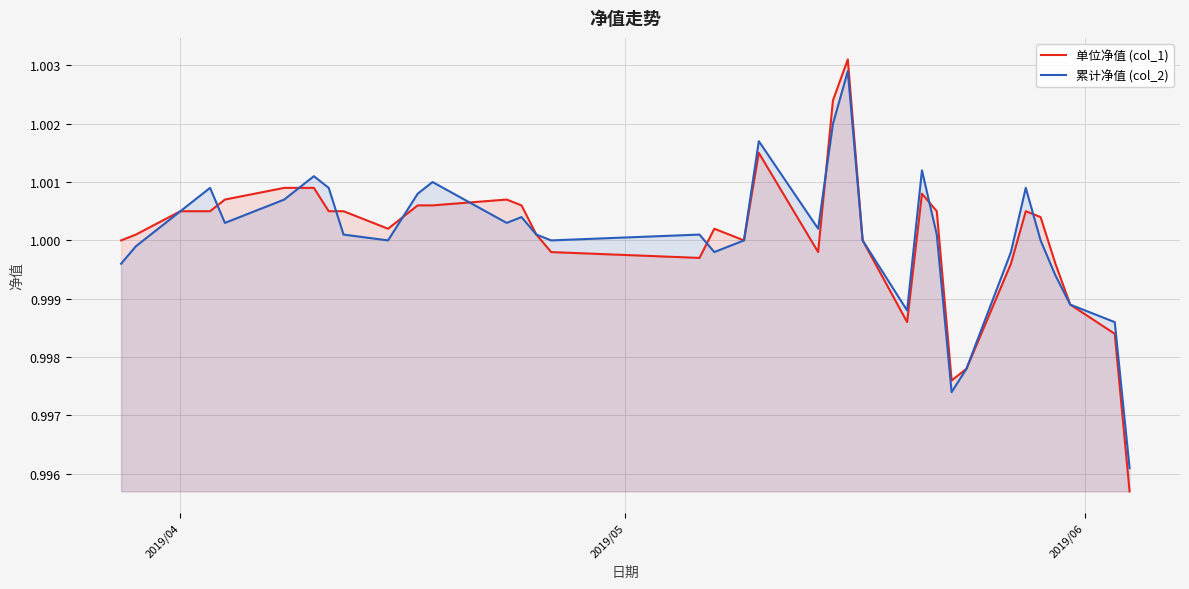

How many lines are shown in the chart?

2